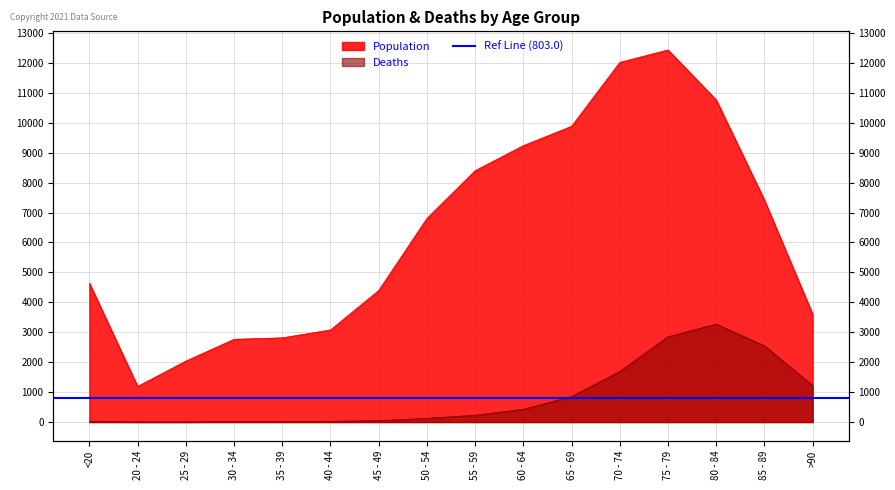

Rank the series by their average value, from highest to lowest.

Population, Deaths